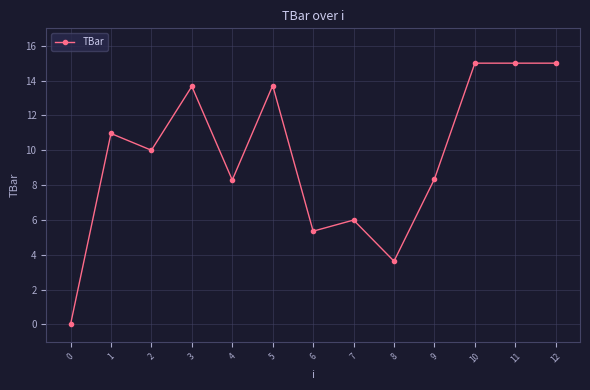

What is the difference between the maximum and minimum values?

15.0